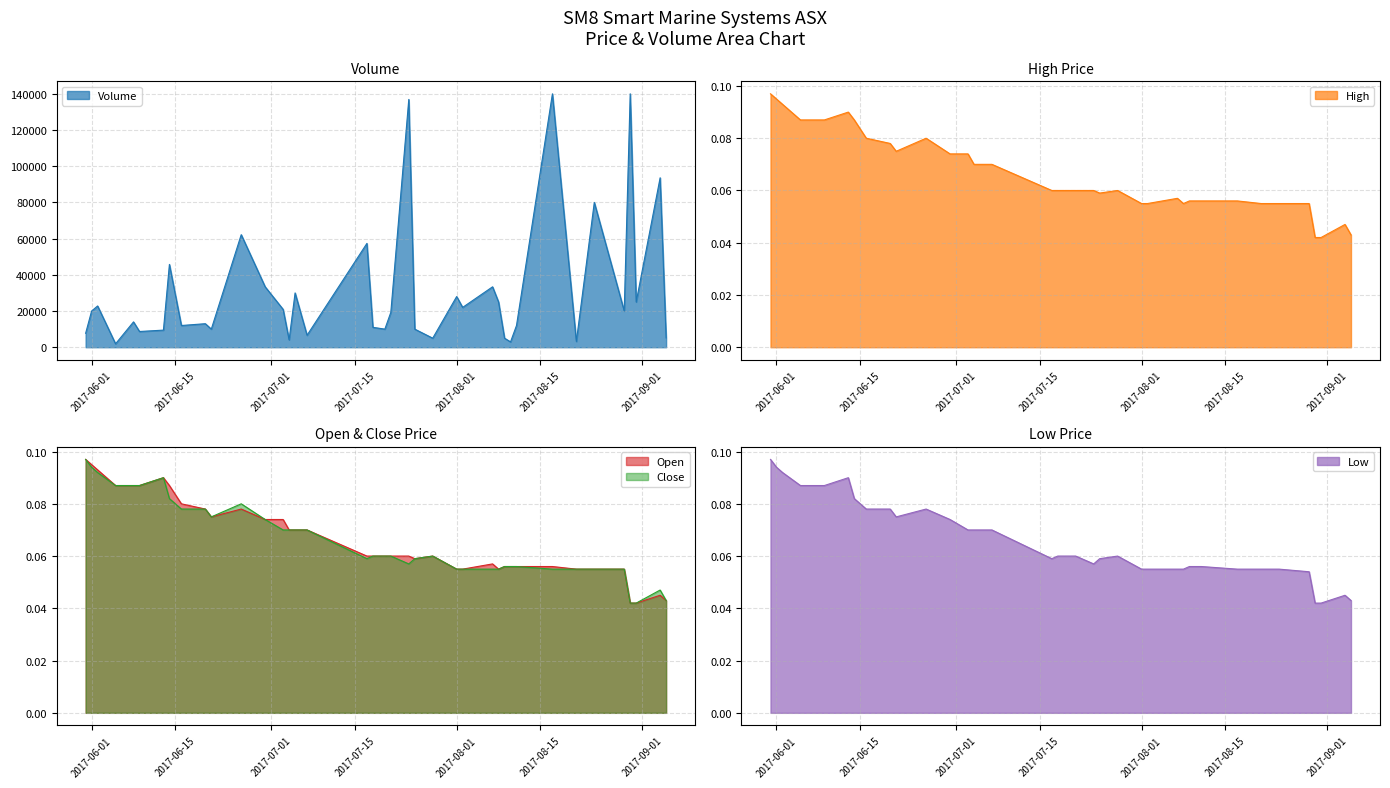

What is the spread (max minus min) of values at 2017-08-24?

79999.9